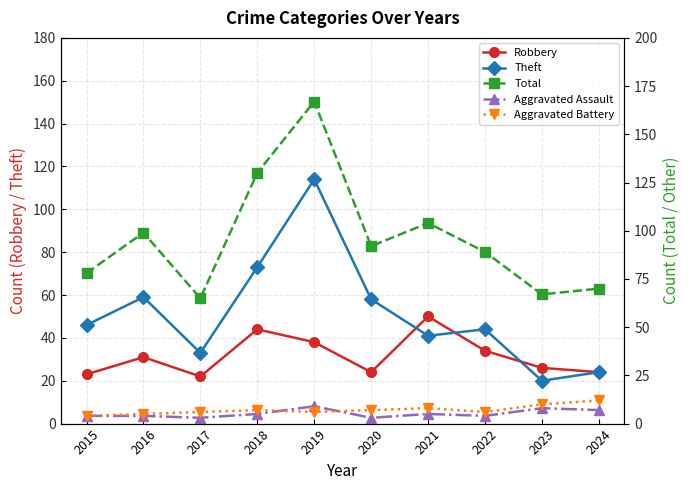

How many data points in Theft are less than 46?

5